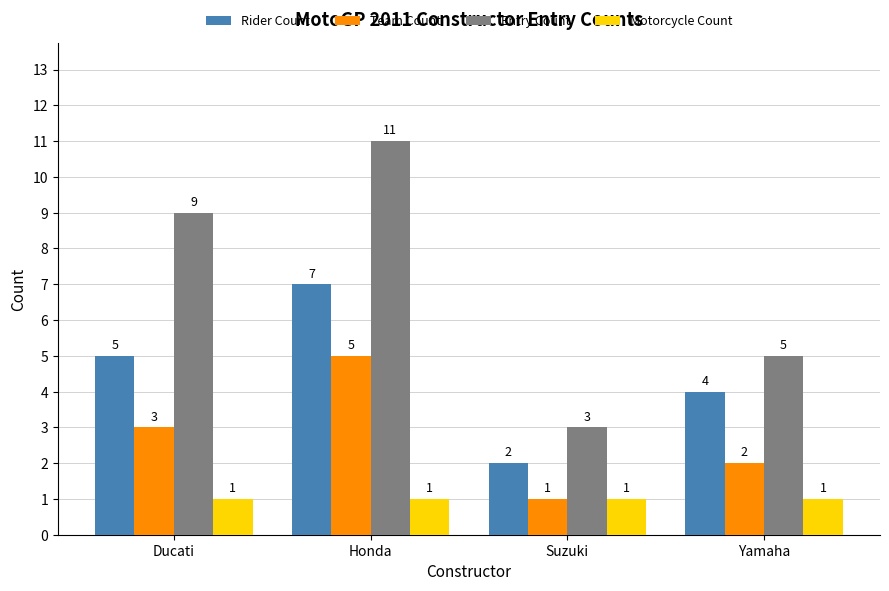

What is the greatest value displayed?

11